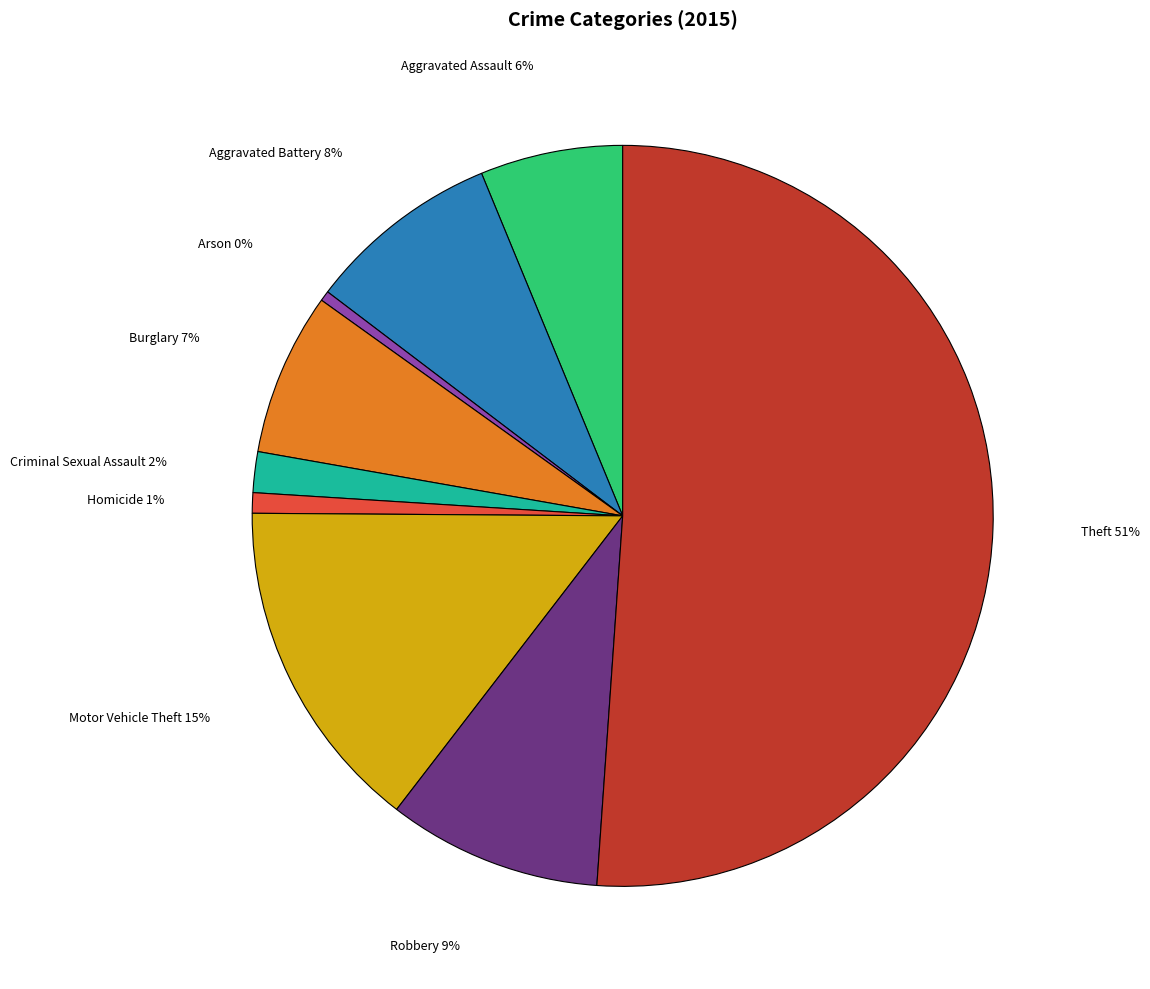

To the nearest percent, what is the average slice percentage?

11%